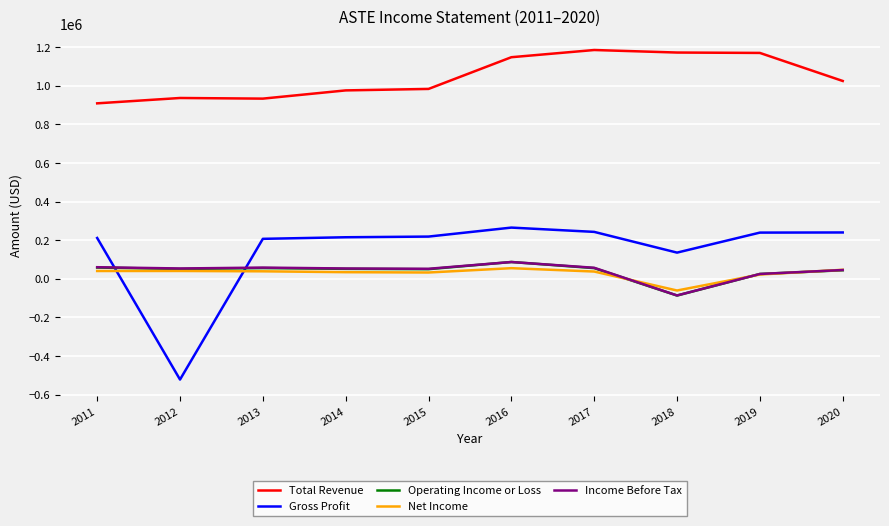

At how many categories does at least one series exceed 368975?

10